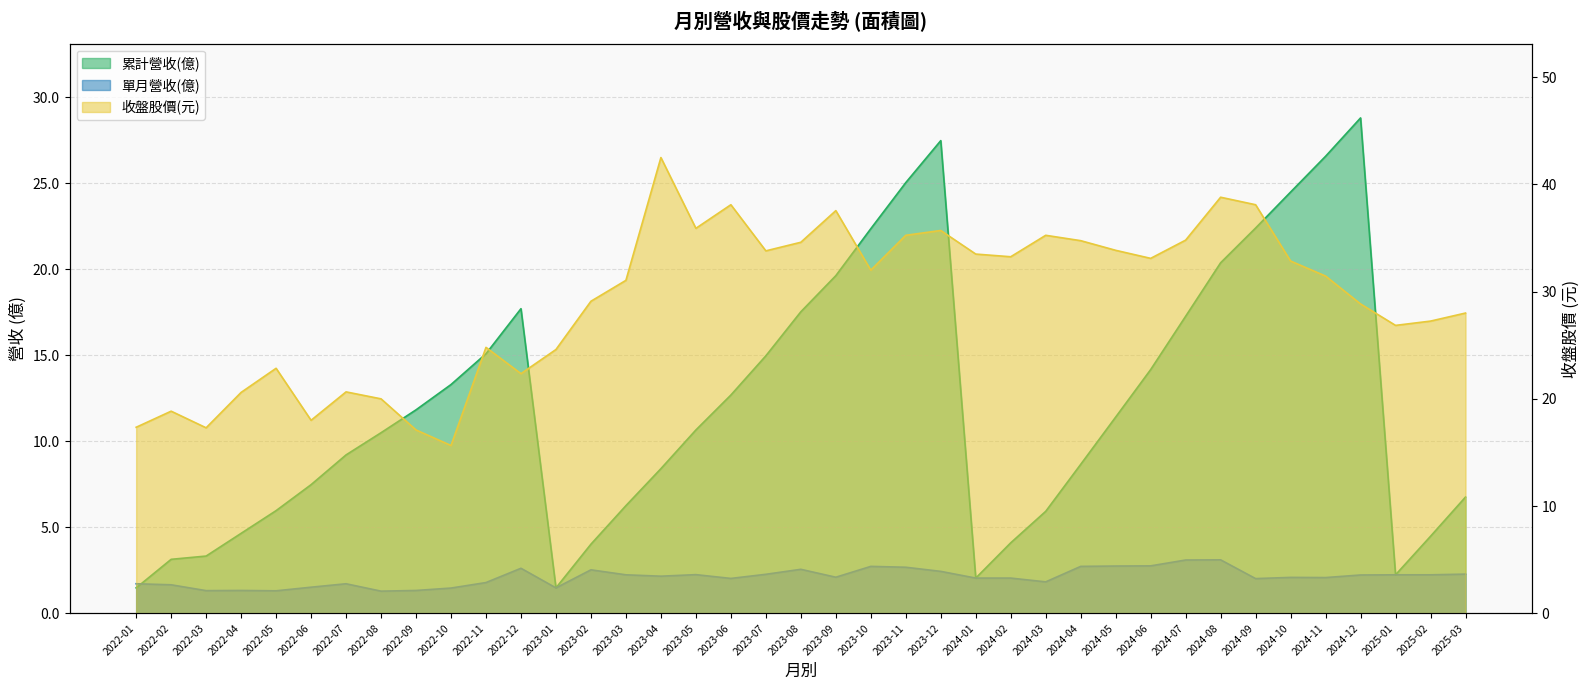

Which series has the widest spread of values?

累計營收(億)